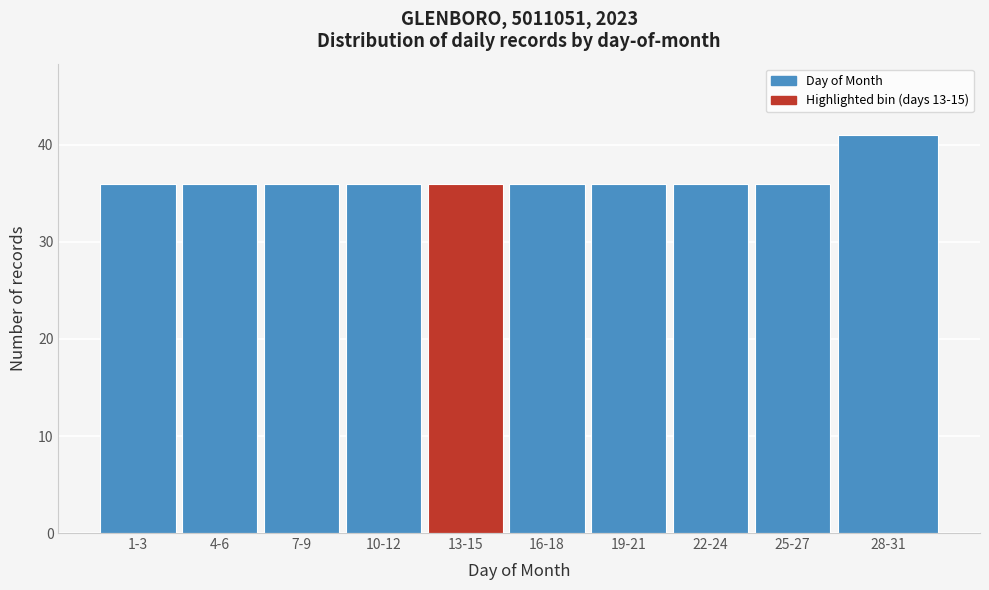

Reading left to right, extract all data points from this chart.

1-3=36	4-6=36	7-9=36	10-12=36	13-15=36	16-18=36	19-21=36	22-24=36	25-27=36	28-31=41